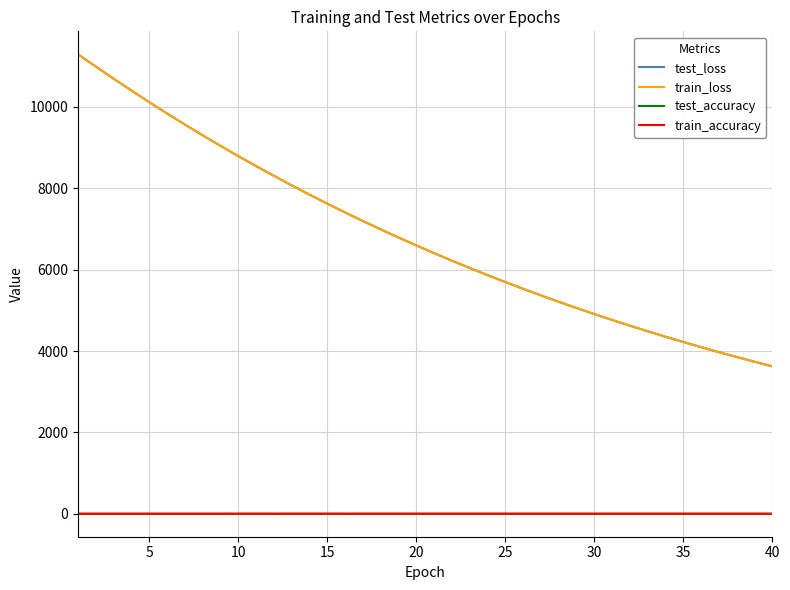

Which series has the largest range (max minus min)?

train_loss